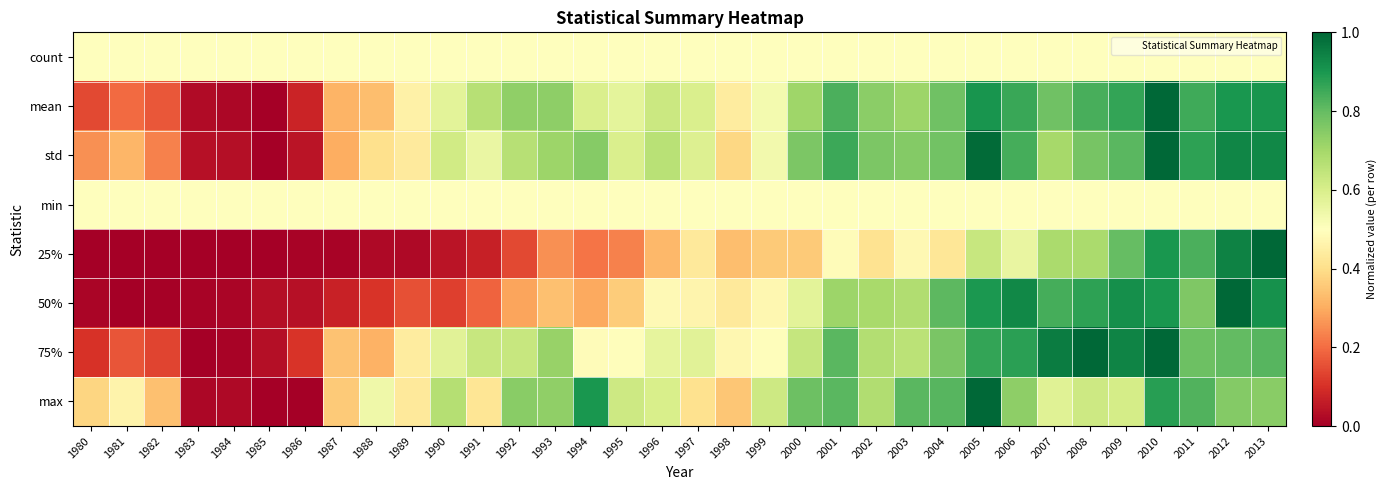

What is the difference between the highest and lowest values at 1985?

0.5